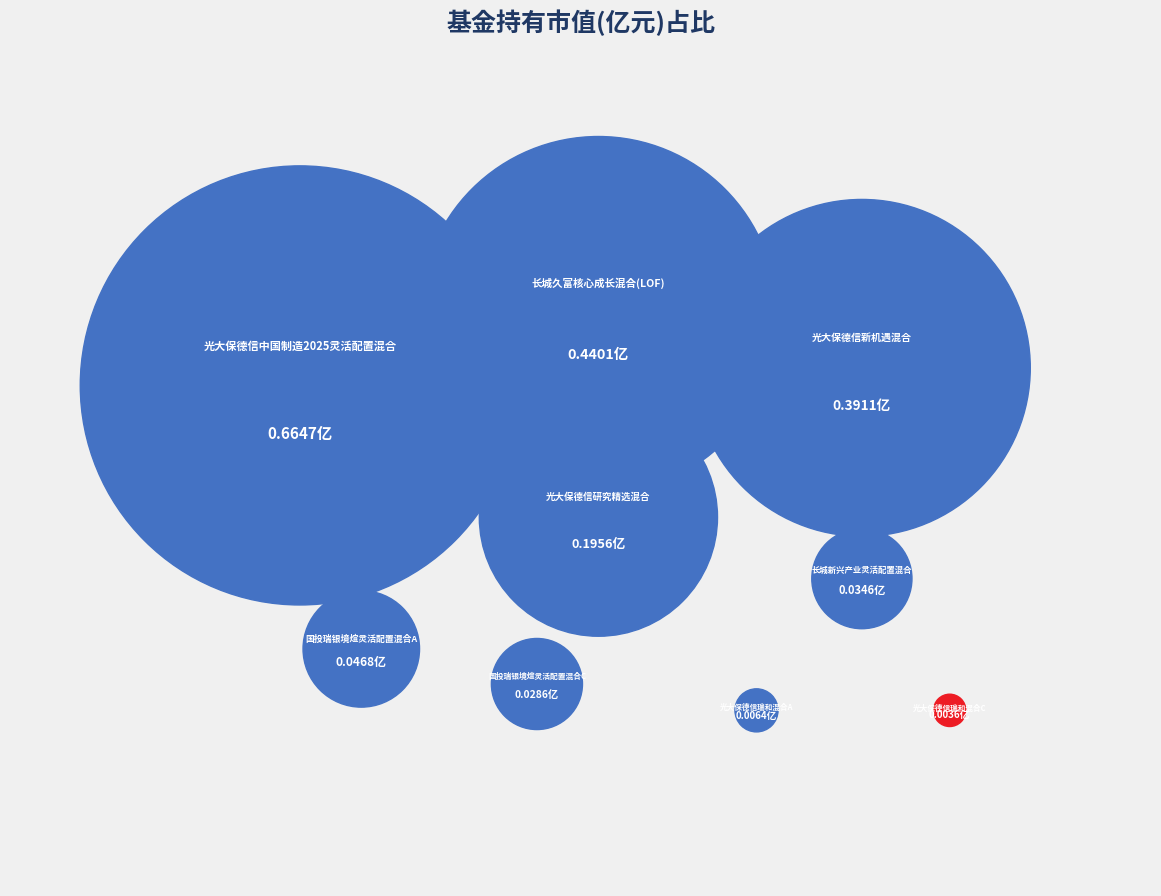

Count the number of slices in the pie.

9